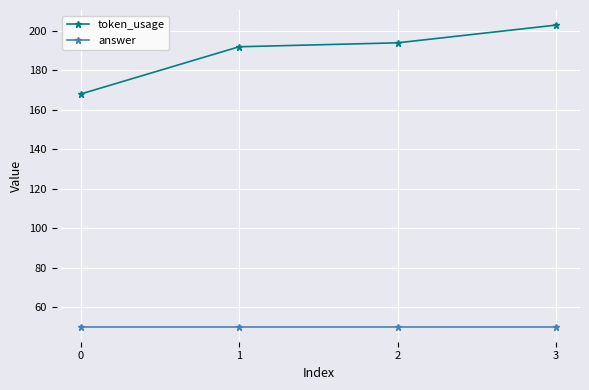

Rank the series at 3 from lowest to highest value.

answer, token_usage